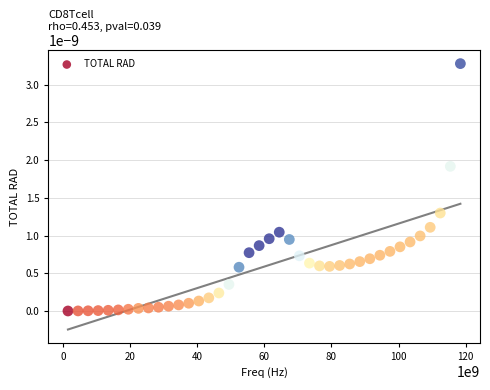

What is the range of X values (max minus min)?

116919058620.0